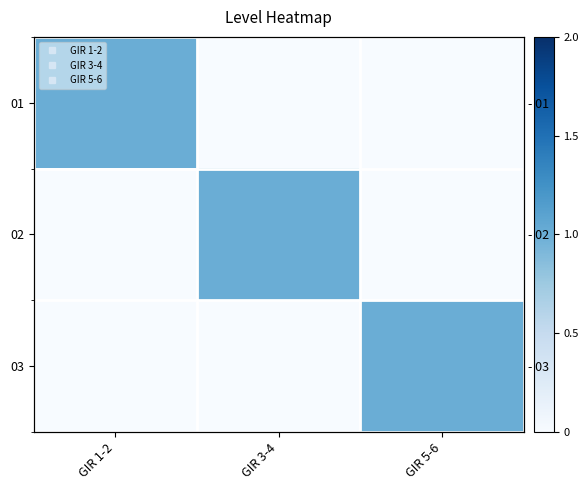

How many categories are shown in the chart?

3